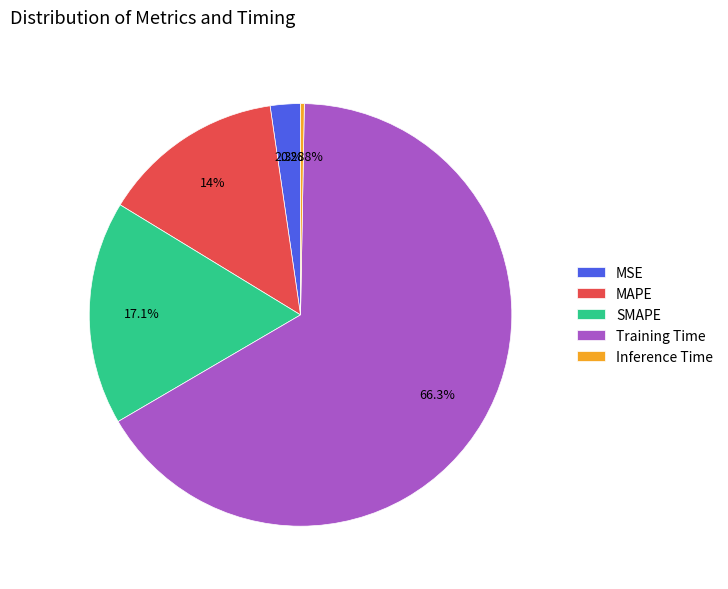

To the nearest percent, what is the difference between the MSE and MAPE slice percentages?

12%